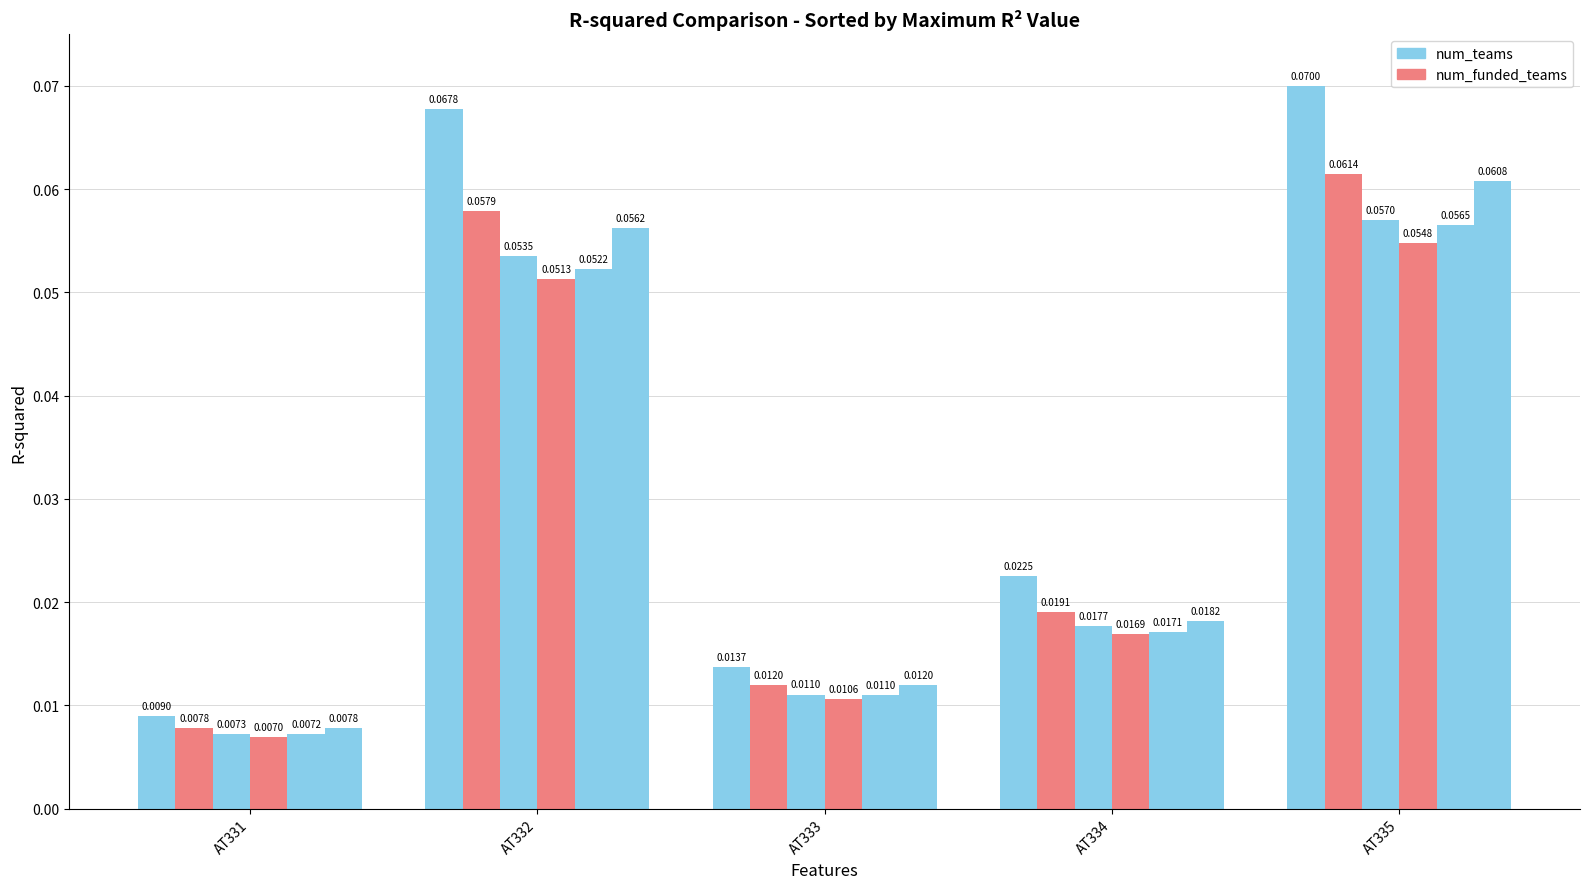

The value of k0002 at AT334 is 0.0. True or false?

True